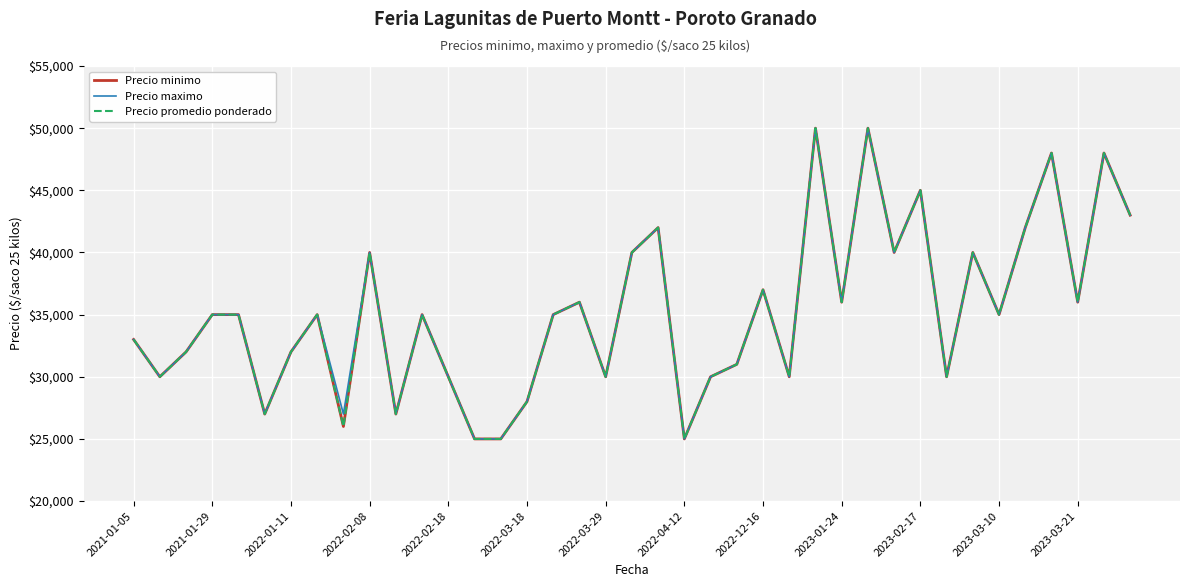

Is this an area chart (filled region under the line)?

No